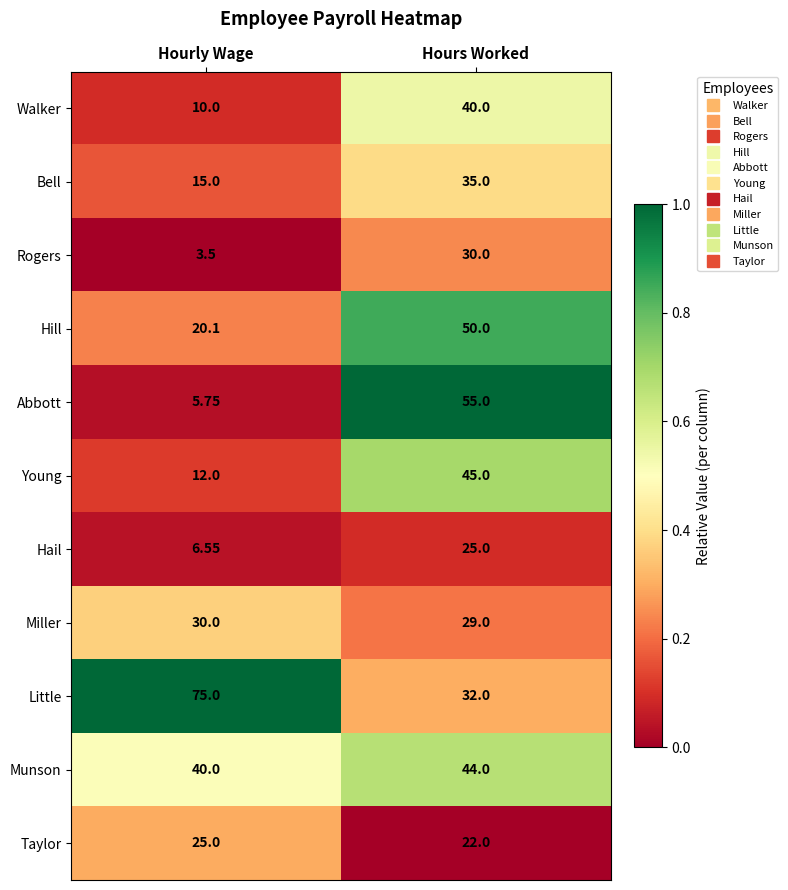

Which series has the largest range (max minus min)?

Abbott